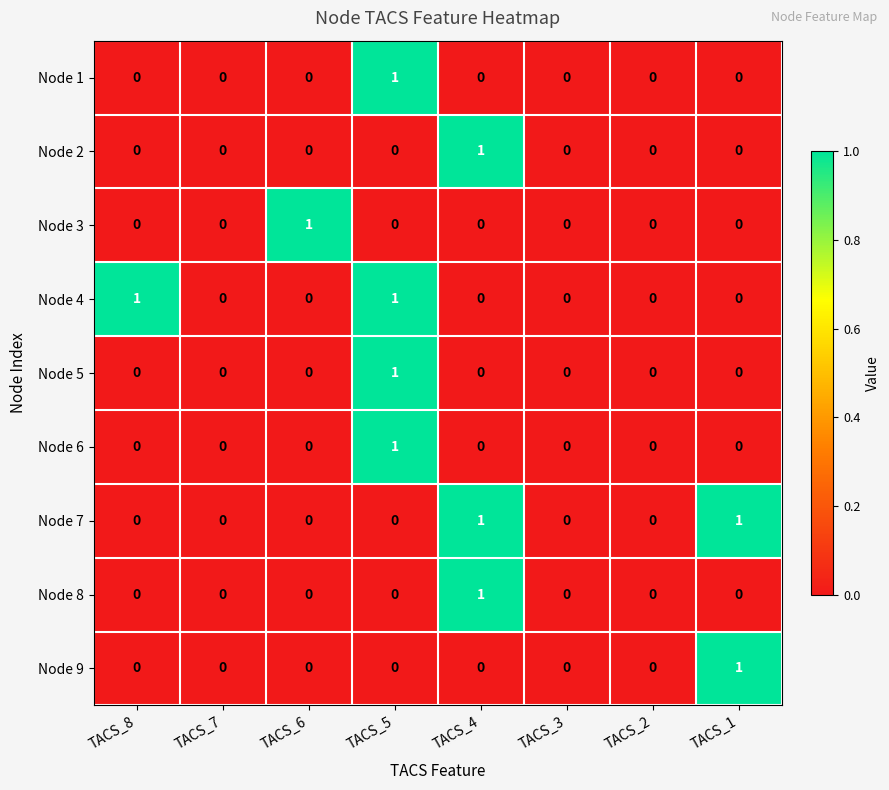

Count the number of categories in the chart.

8